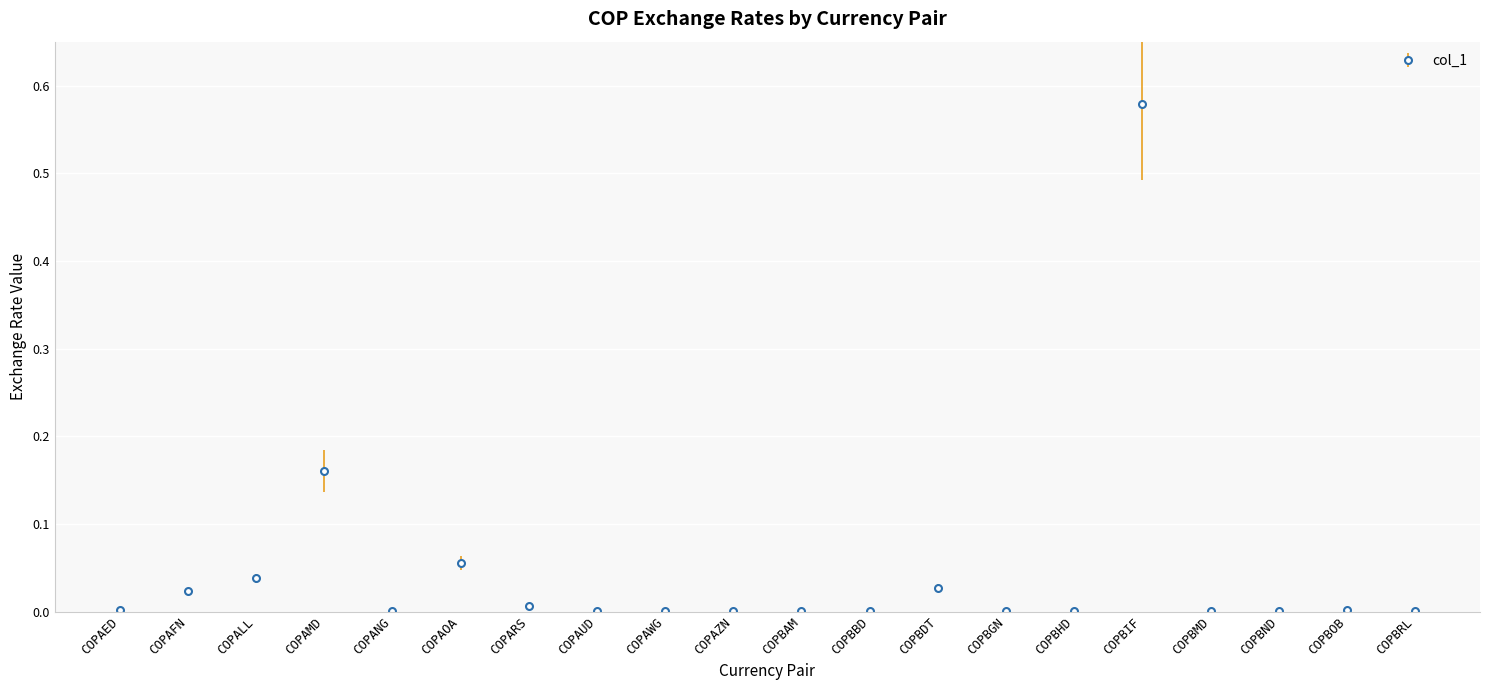

Which has a higher value, COPBGN or COPBDT?

COPBDT